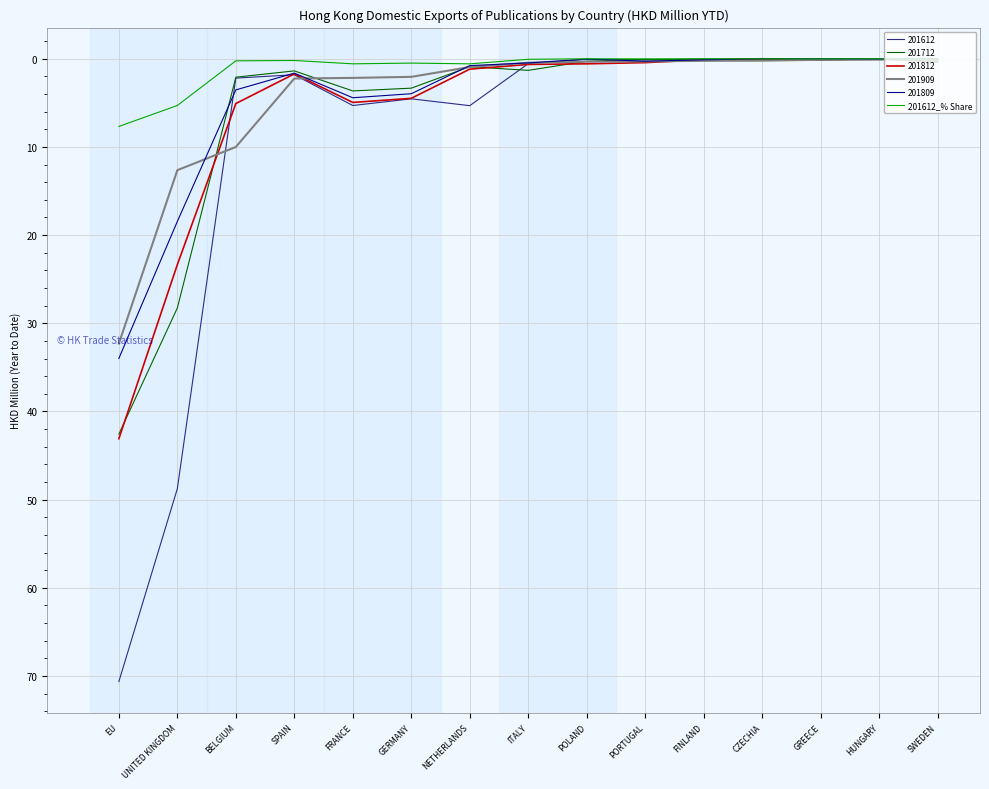

What is the maximum value for 201809?

34.0